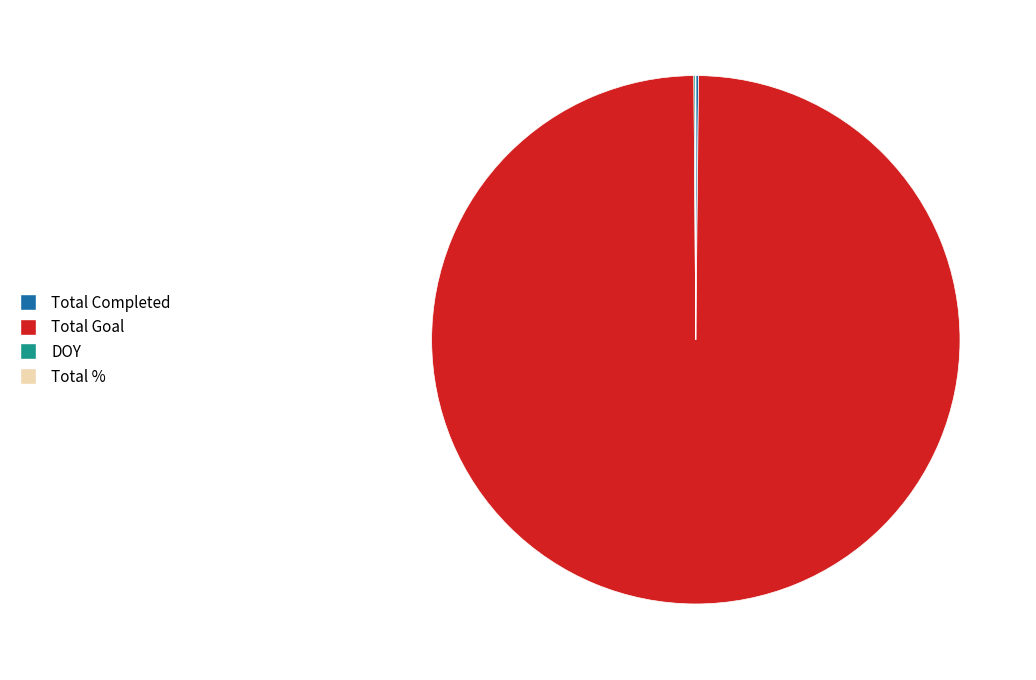

True or false: Total Goal accounts for 100% of the total.

True